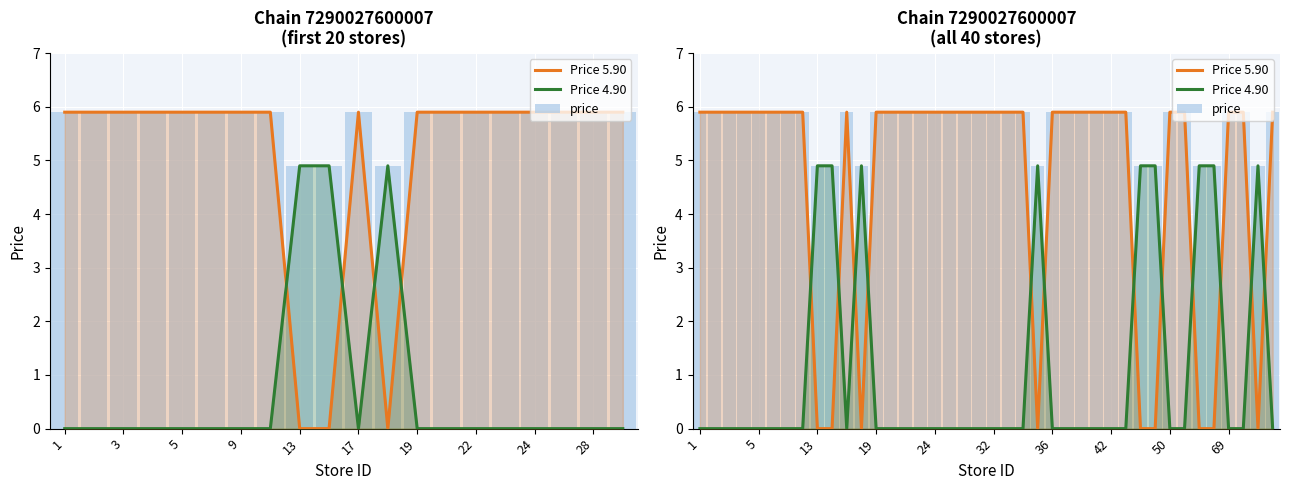

At how many categories does at least one series exceed 5?

31